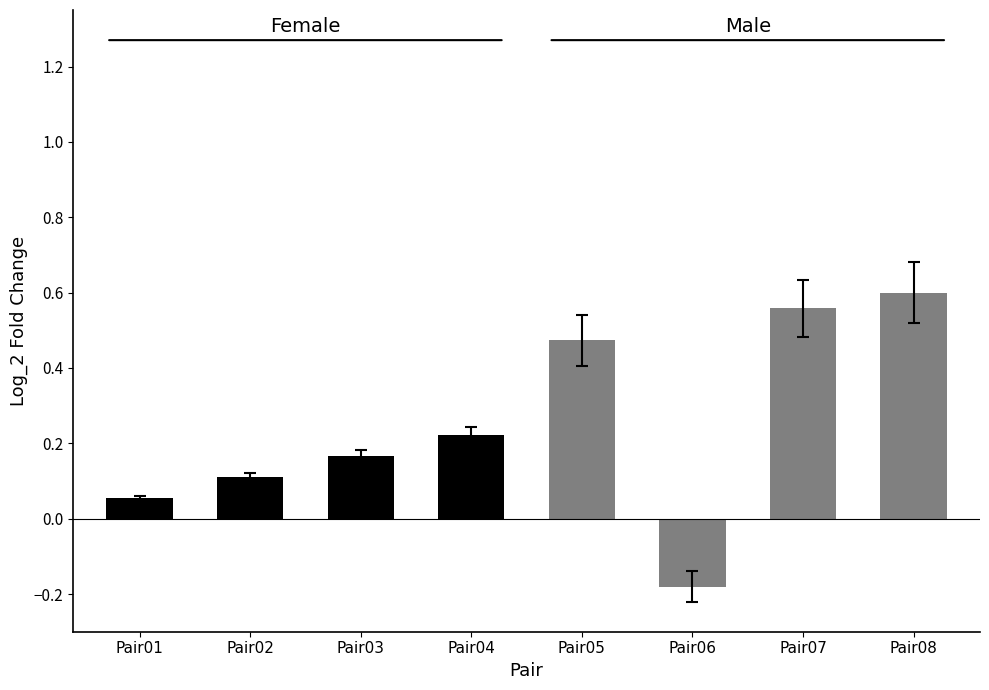

Which series has the largest total across all categories?

Male